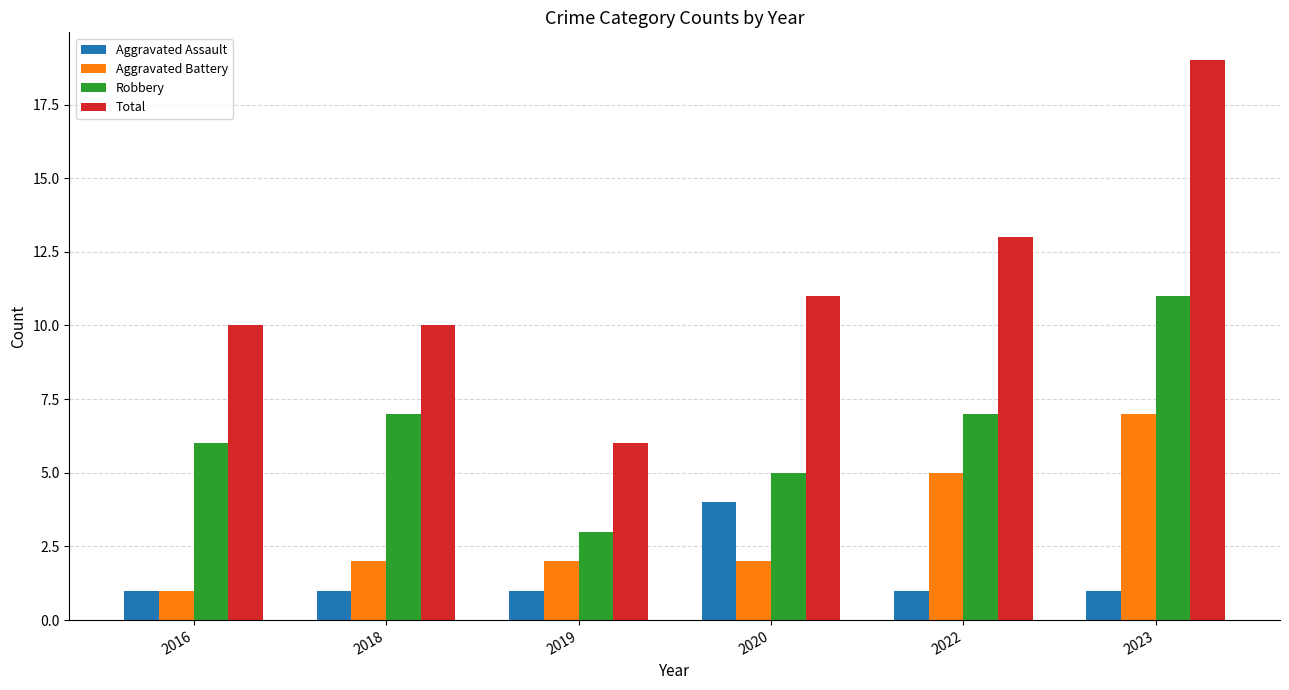

Rank the series by their maximum value, from lowest to highest.

Aggravated Assault, Aggravated Battery, Robbery, Total